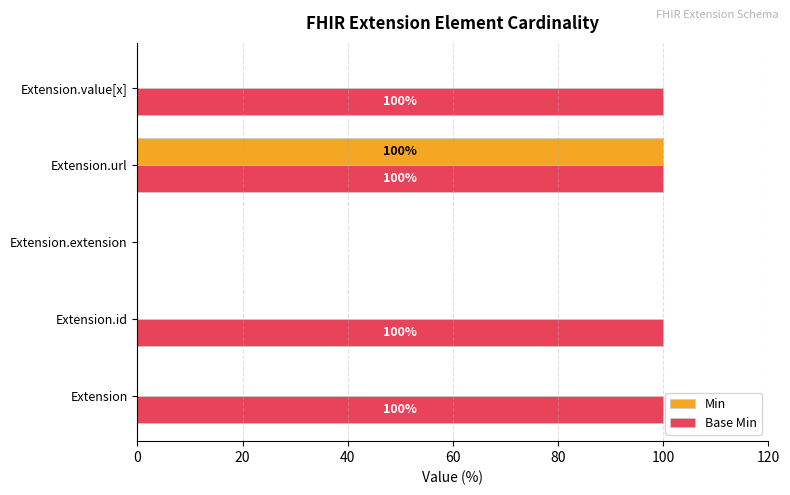

At which category is the sum across all series the highest?

Extension.url